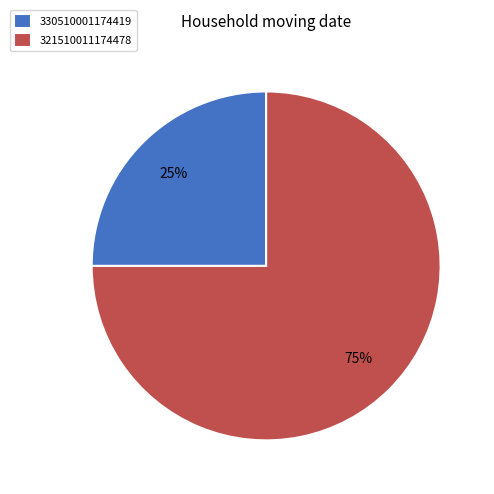

To the nearest percent, what portion does 330510001174419 represent?

25%